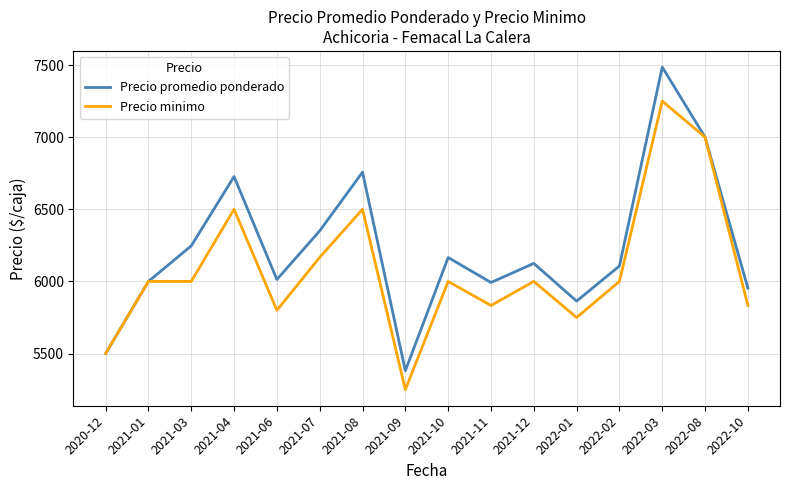

What is the sum of all Precio minimo values?

97383.3